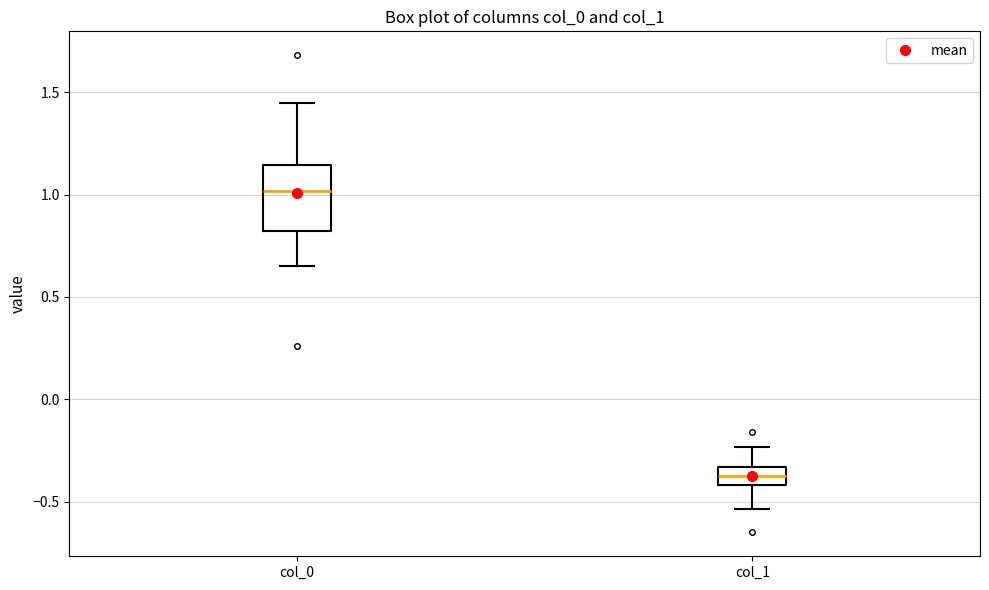

Reading left to right, transcribe this box plot: for each box, give where its median line is, the range the box spans, and where its two whiskers end, as read against the y-axis. The values are not printed on the chart, so give them approximately, as read against the axis.

col_0: median 1.00, box 0.80 to 1.15, whiskers 0.65 to 1.45
col_1: median -0.35 (inside the box), box -0.40 to -0.35, whiskers -0.55 to -0.25